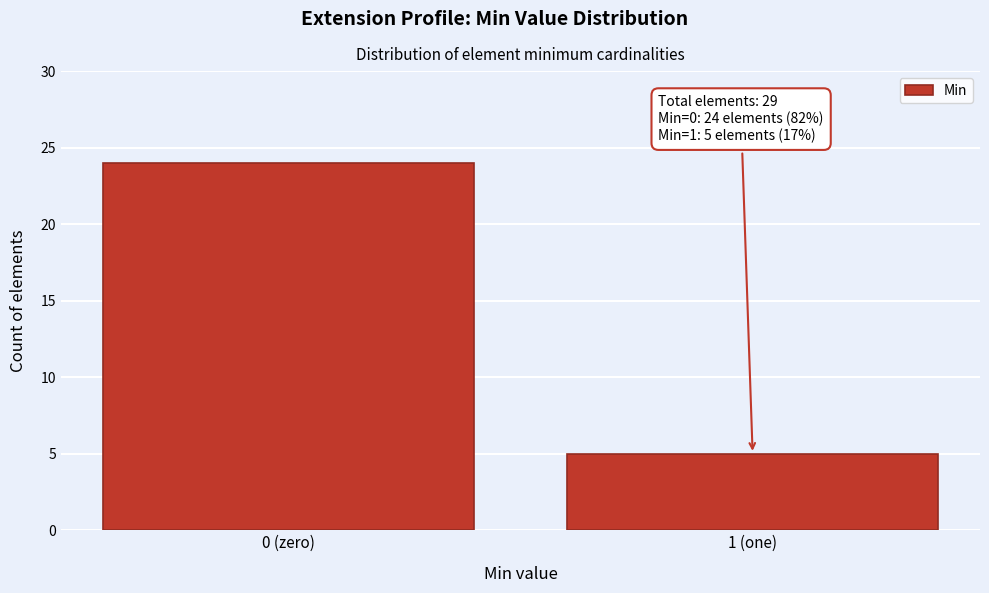

Reading left to right, what are all the values shown in this chart?

24	5